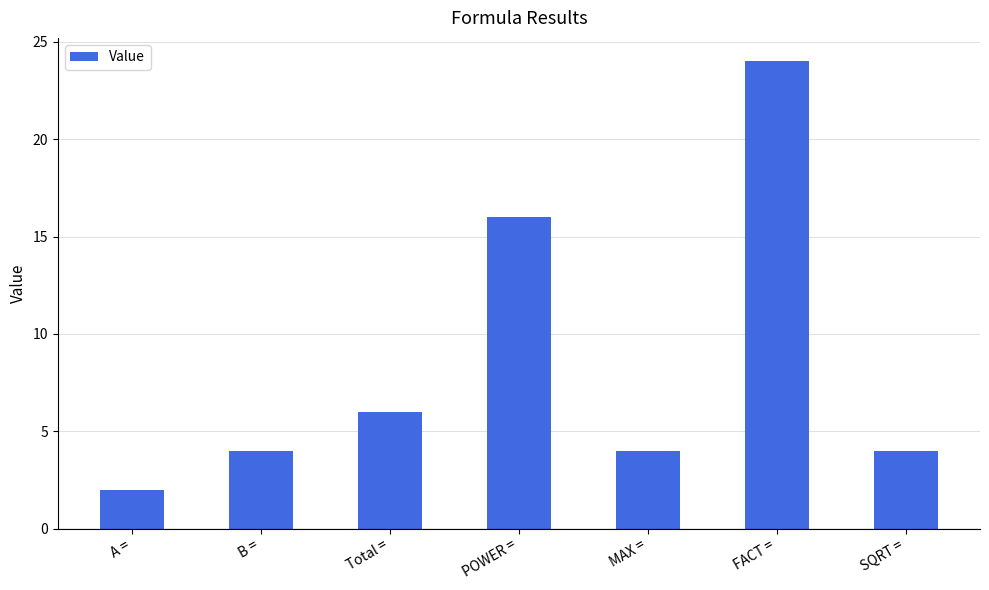

Approximately how many times larger is the value at MAX = compared to FACT =?

0.2